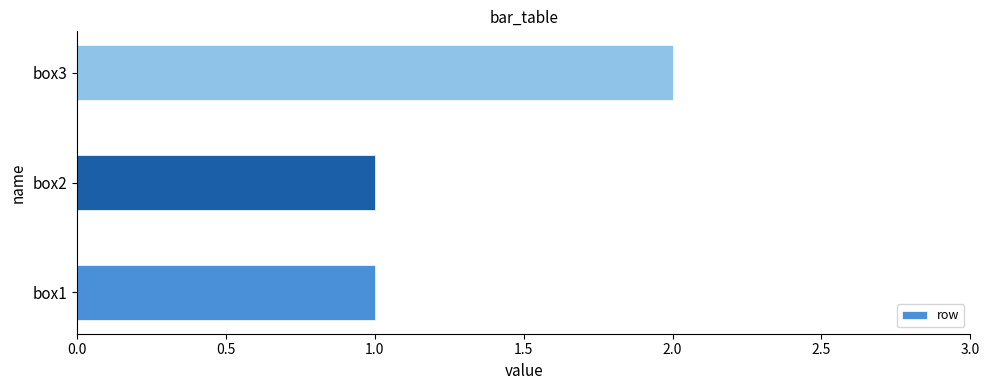

True or false: the data shows 1 at box2.

True